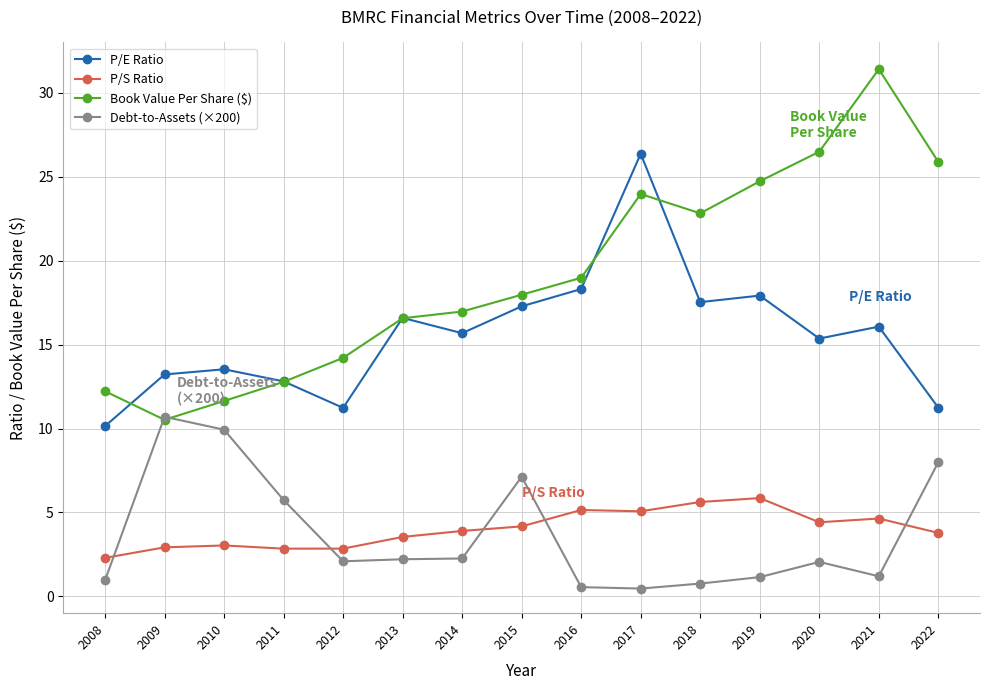

True or false: Book Value Per Share ($) and P/S Ratio intersect in this chart.

False